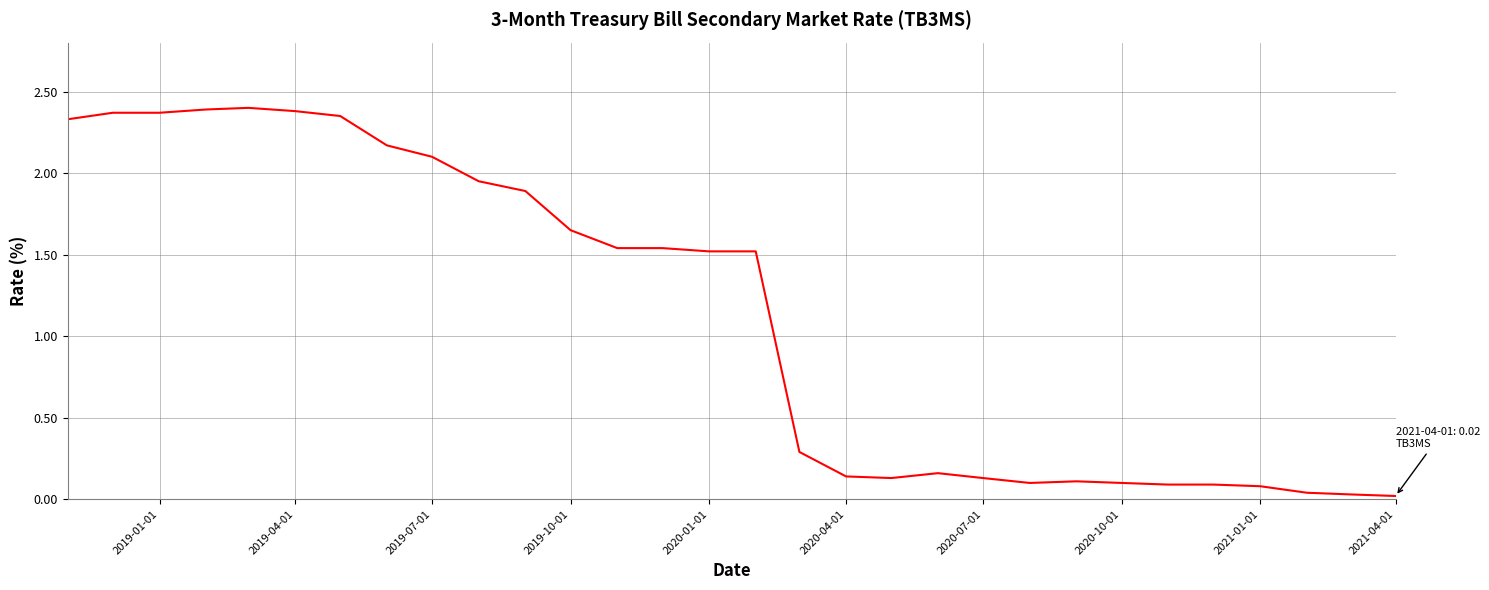

How many interior local peaks (higher than both neighbors) does the data have?

3